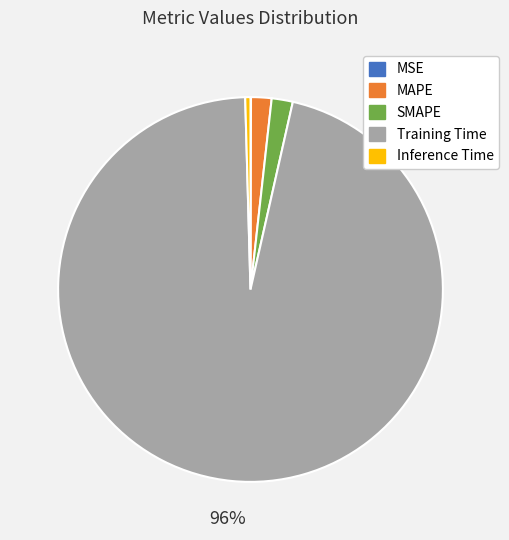

Do Inference Time and MAPE together represent more than half of the pie?

No